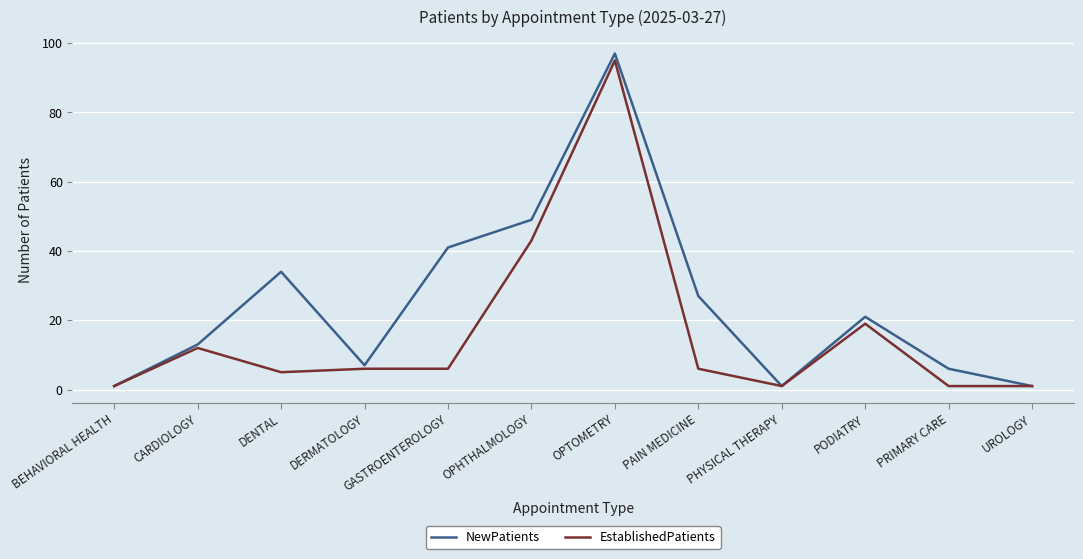

What are all the series names shown in the legend?

NewPatients, EstablishedPatients